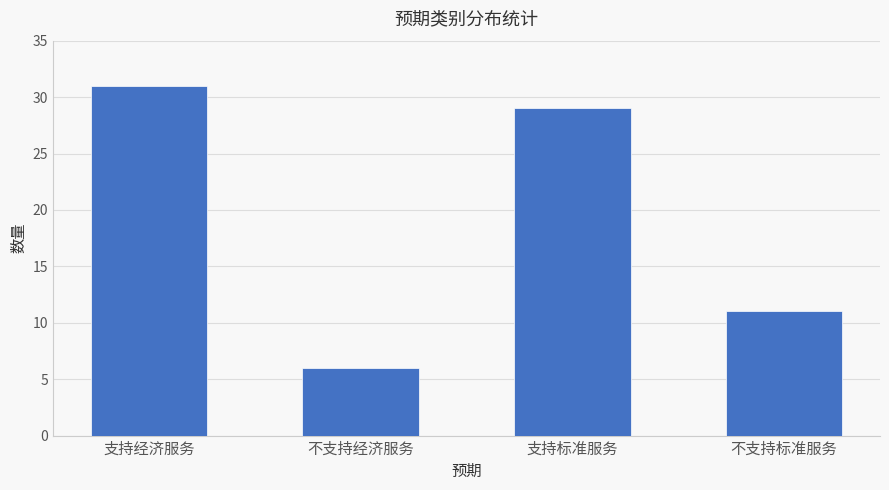

What position from the left is 支持经济服务?

1